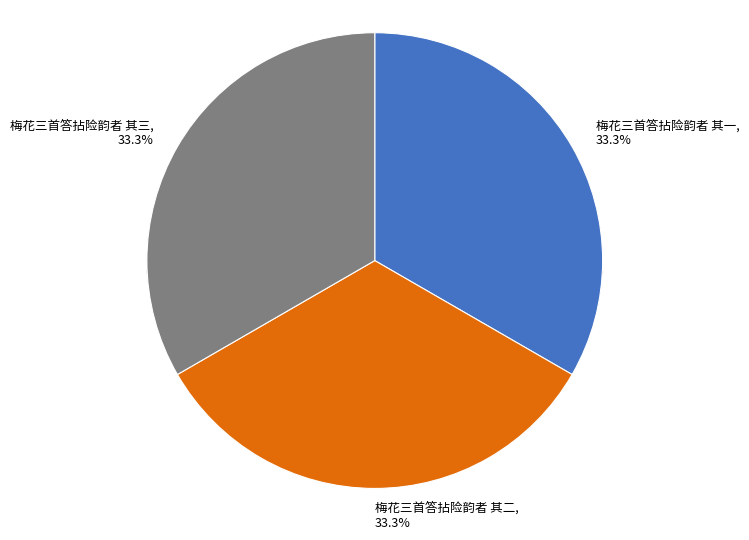

True or false: 梅花三首答拈险韵者 其二 accounts for 33% of the total.

True